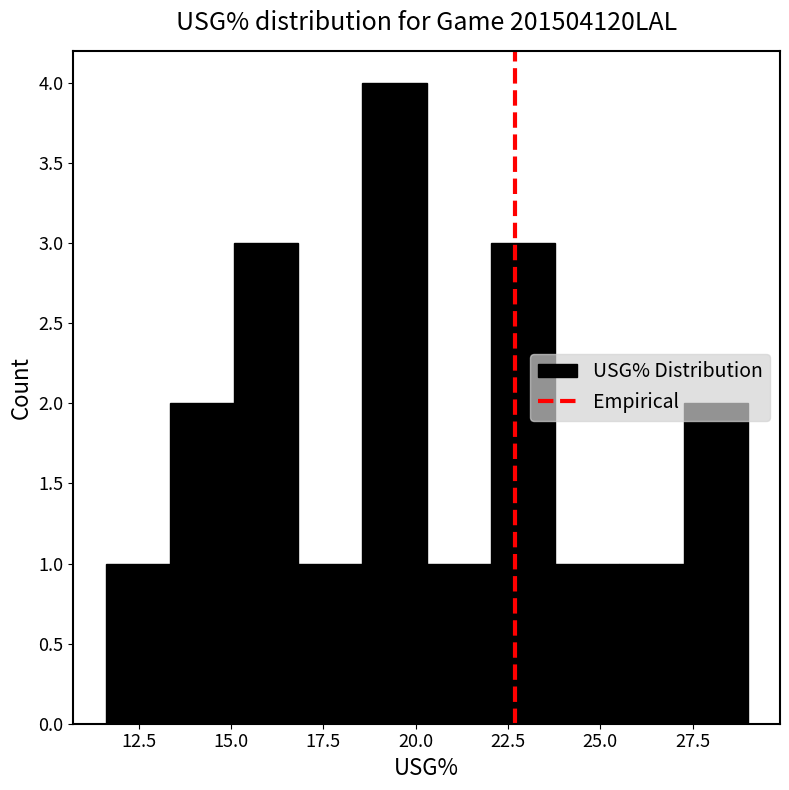

Read against the x-axis, roughly where is the centre of the tallest bar?

19.5